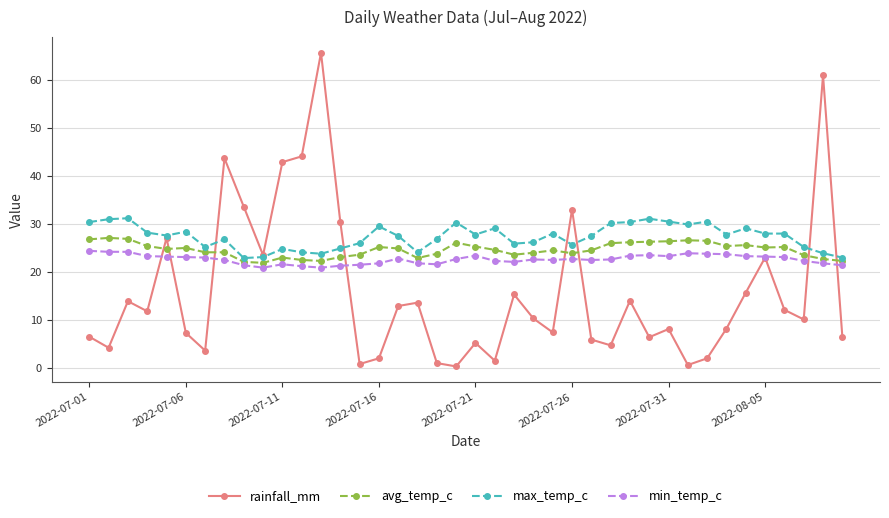

What is the value of the max_temp_c point at the 1st from the left?

30.4